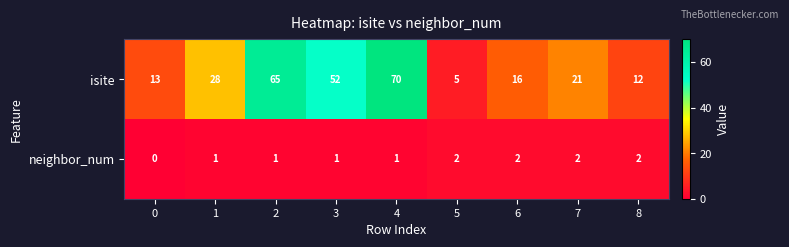

At which category is the sum across all series the highest?

4